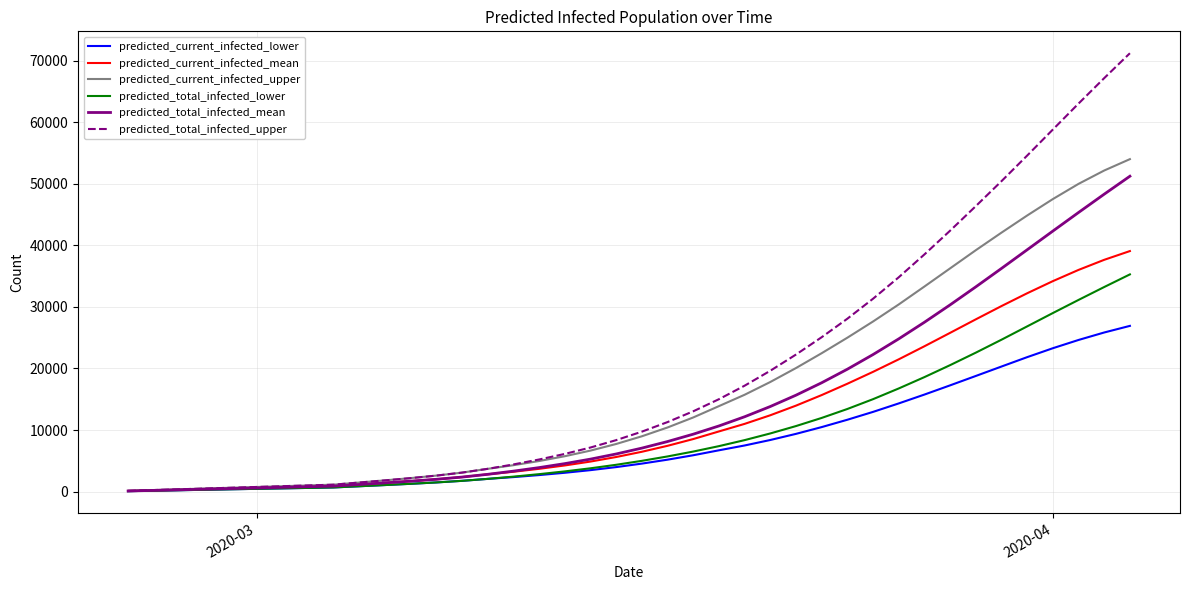

Does the chart have visible grid lines?

Yes